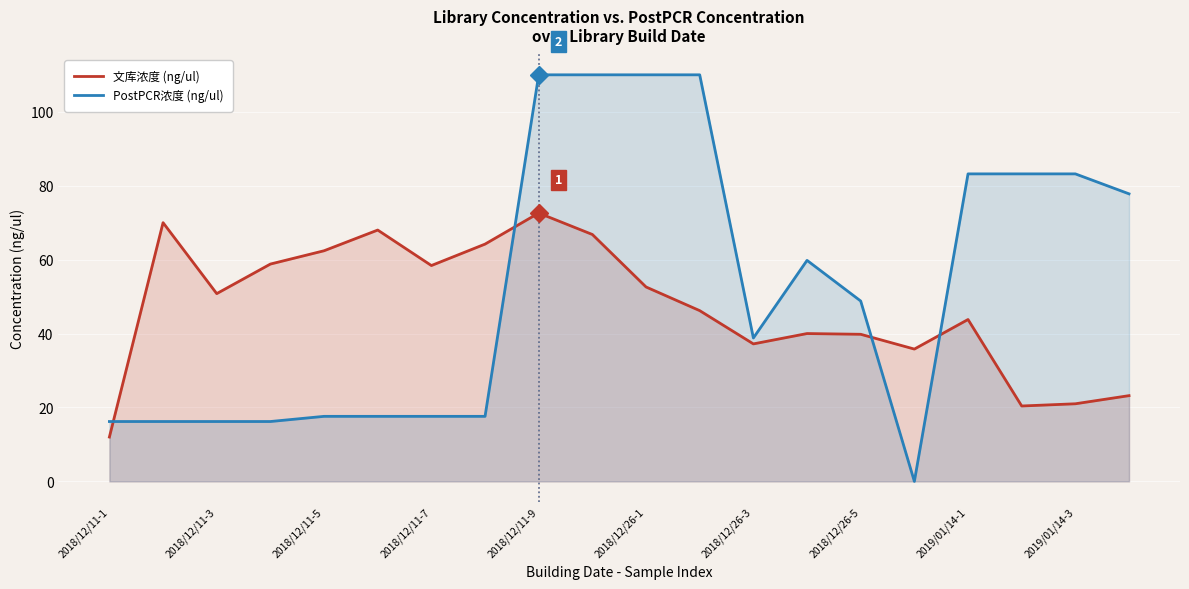

The value of 文库浓度 (ng/ul) at 2018/12/26-3 is 22.6. True or false?

False